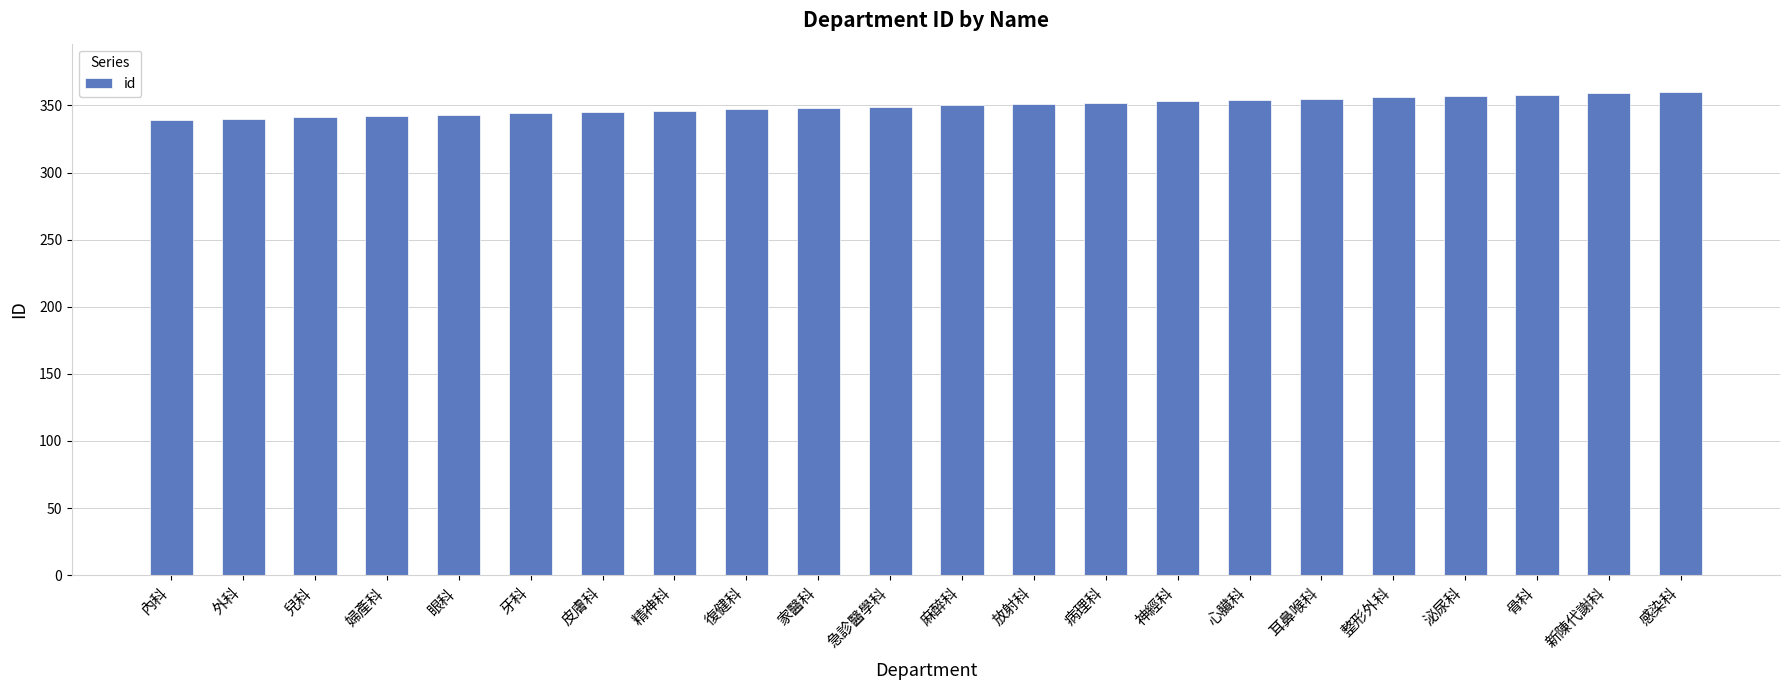

What is the difference between the second highest and second lowest values?

19